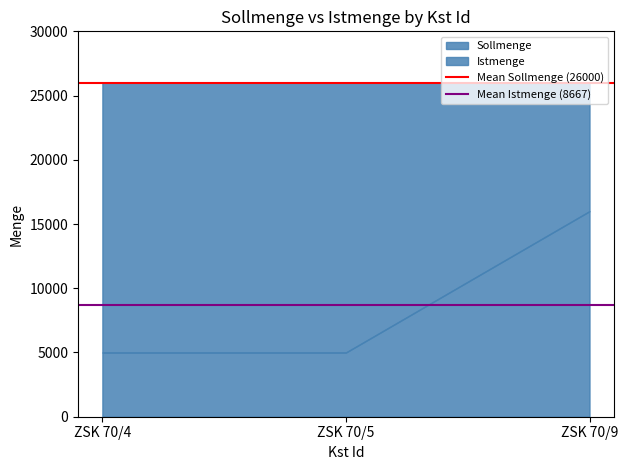

Rank the series by their average value, from lowest to highest.

Mean Istmenge (8667), Mean Sollmenge (26000)